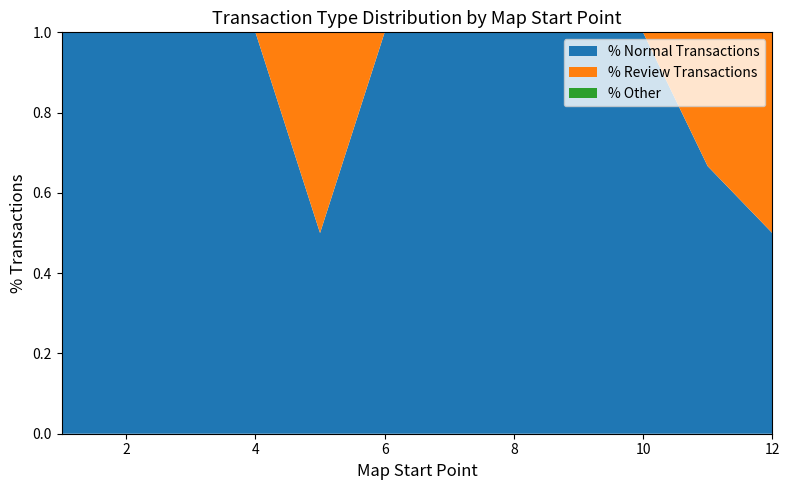

What is the lowest value of the % Normal Transactions series?

0.5